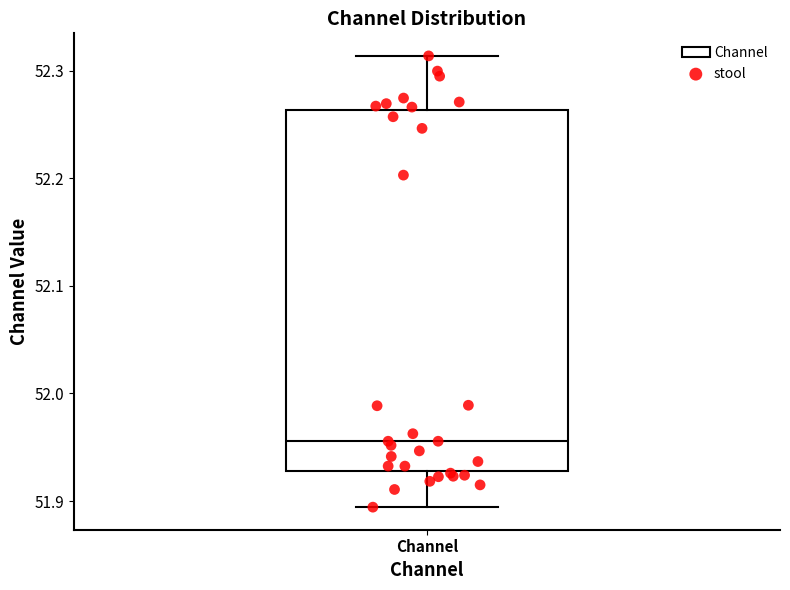

Read this box plot against the y-axis: the position of the median line, the range covered by the box, and the ends of both whiskers. The values are not printed on the chart, so give them approximately, as read against the axis.

median 51.96, box 51.93 to 52.26, whiskers 51.89 to 52.31